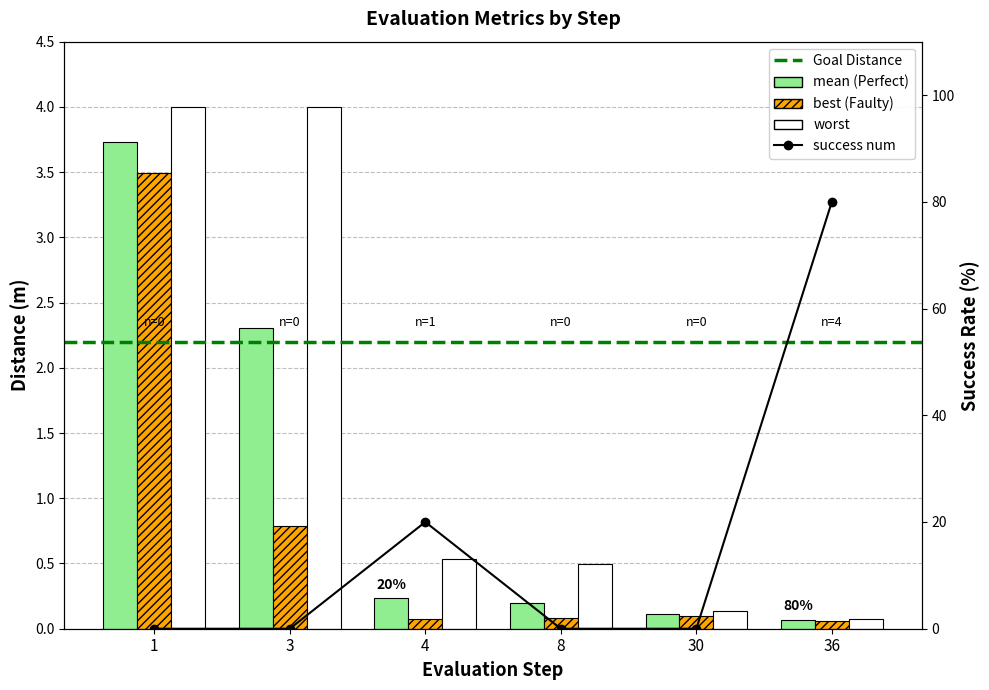

Is it true that best equals 3.5 at 1?

True